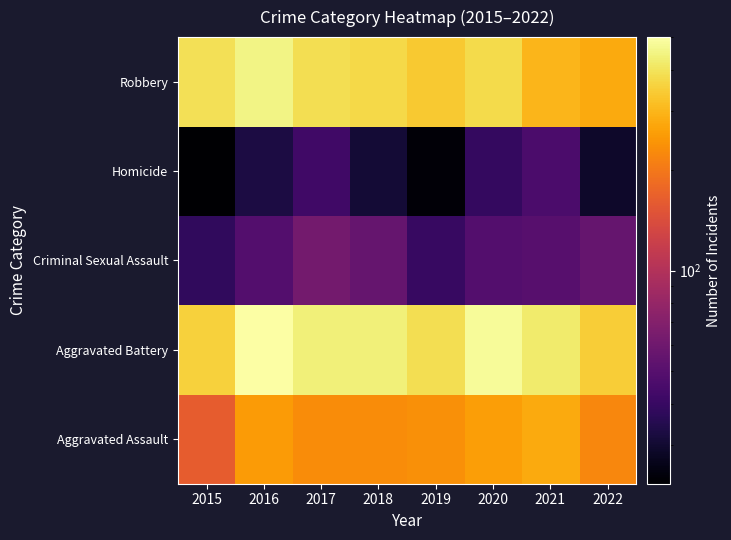

Reading left to right, what are all the values shown in this chart?

Aggravated Assault: 2015=163	2016=255	2017=230	2018=231	2019=235	2020=261	2021=279	2022=222
Aggravated Battery: 2015=354	2016=501	2017=434	2018=436	2019=388	2020=478	2021=420	2022=348
Criminal Sexual Assault: 2015=38	2016=49	2017=62	2018=56	2019=40	2020=49	2021=50	2022=56
Homicide: 2015=23	2016=33	2017=42	2018=31	2019=24	2020=39	2021=46	2022=29
Robbery: 2015=393	2016=455	2017=386	2018=375	2019=340	2020=379	2021=301	2022=280